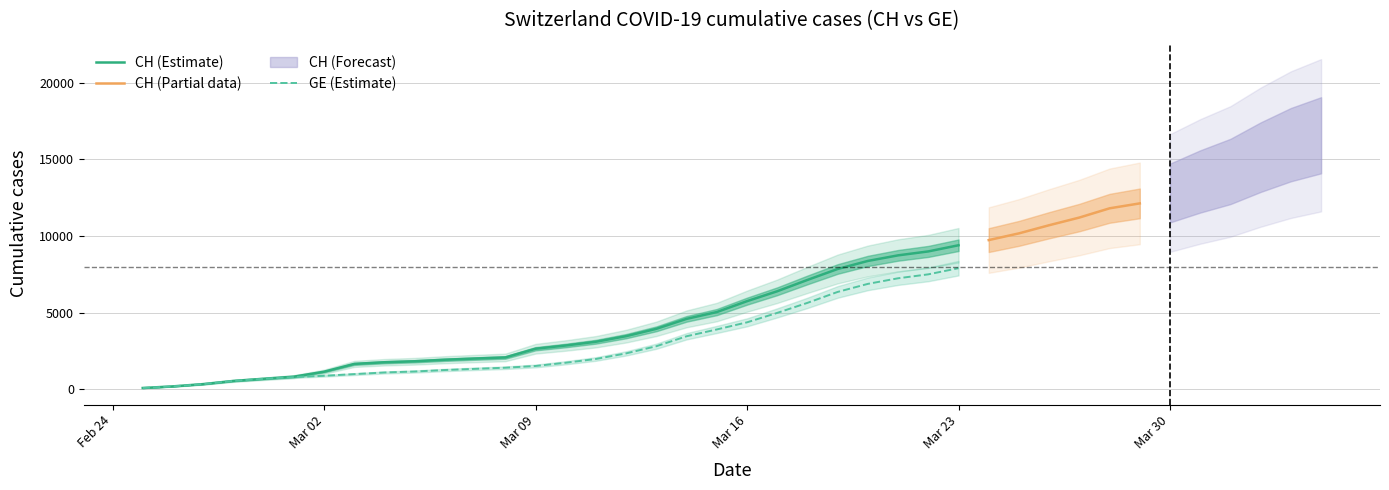

True or false: CH and GE intersect in this chart.

False